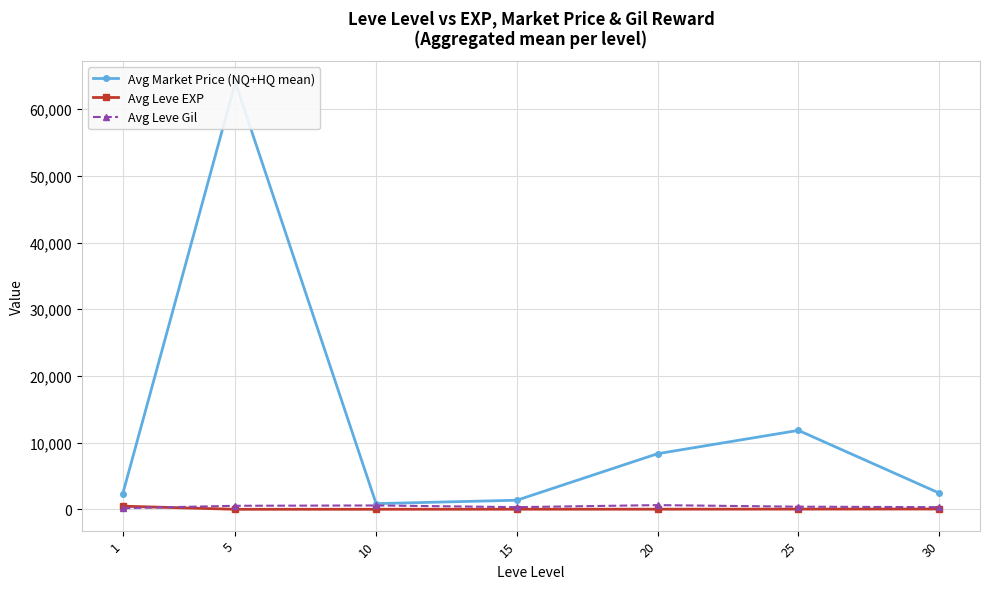

What is the value of the Avg Market Price (NQ+HQ mean) point at the 6th from the left?

11834.1